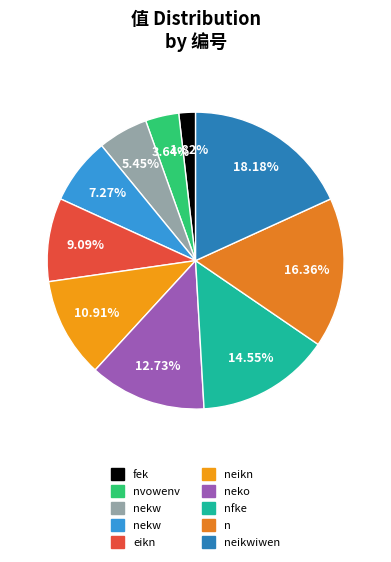

Count the number of slices in the pie.

10